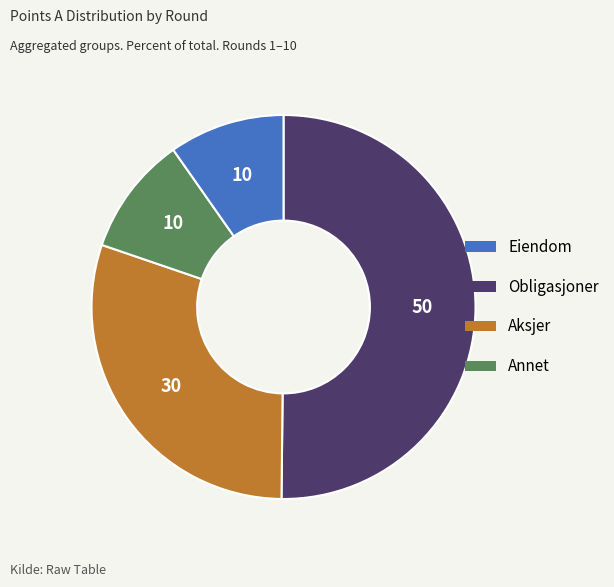

Count the number of slices in the pie.

4